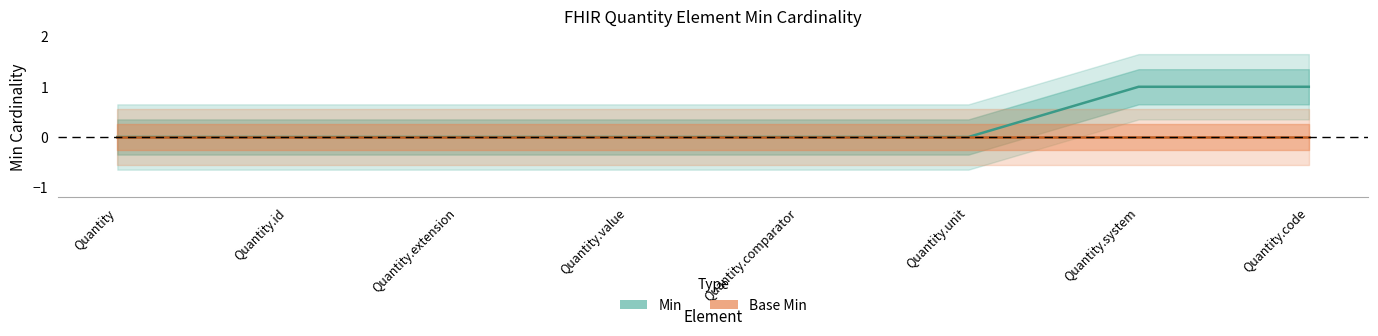

What is the label of the 4th point from the left?

Quantity.value